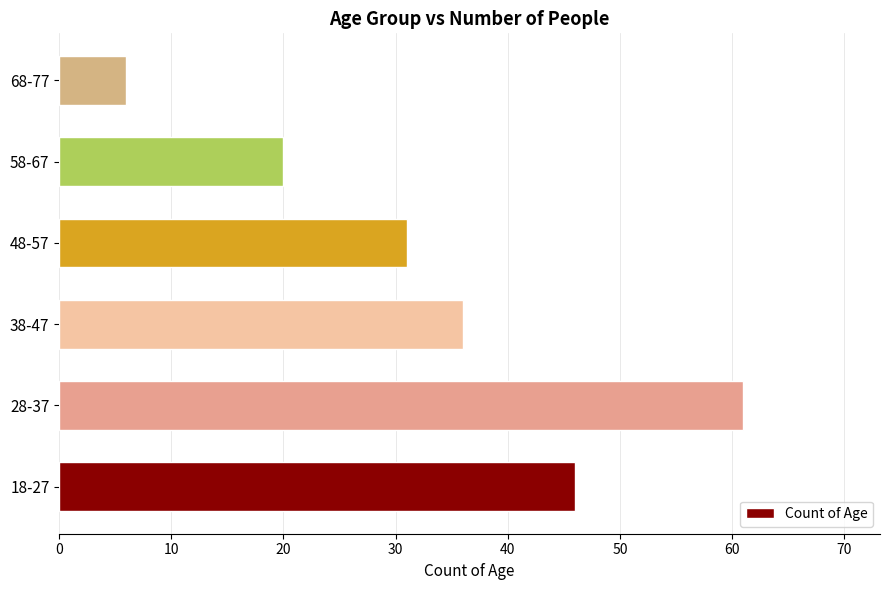

How many values are below 36?

3